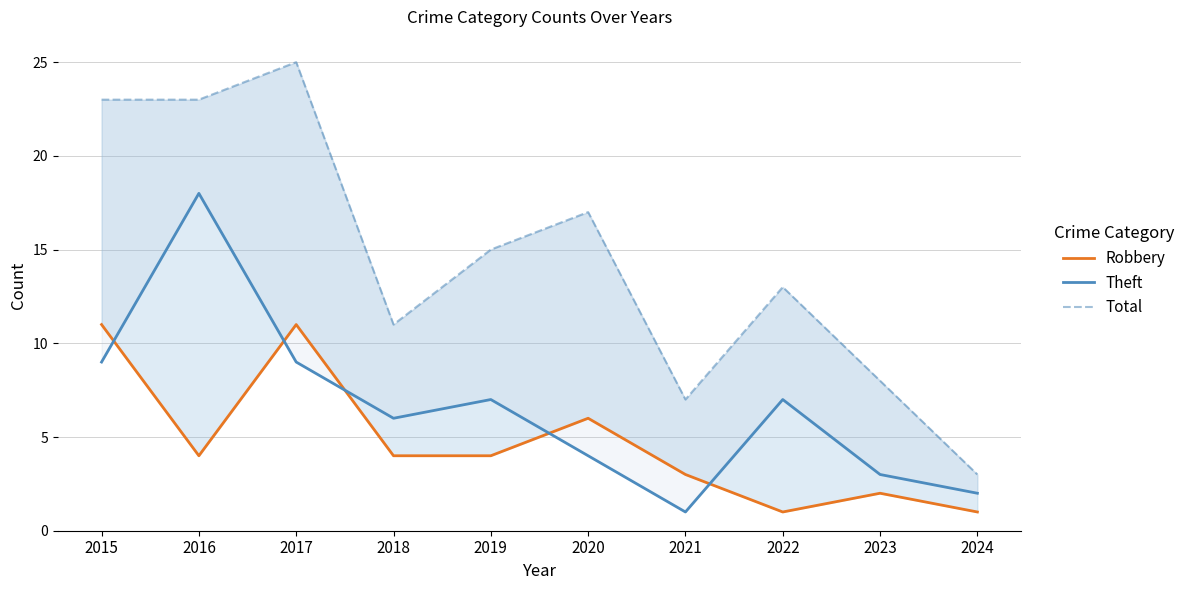

How many interior local peaks does the Robbery series have?

3